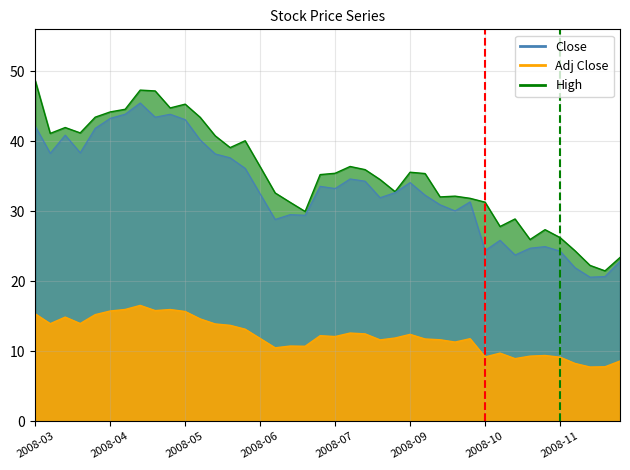

Is the value of Adj Close at 2008-03-31 greater than the value of High at 2008-10-27?

No